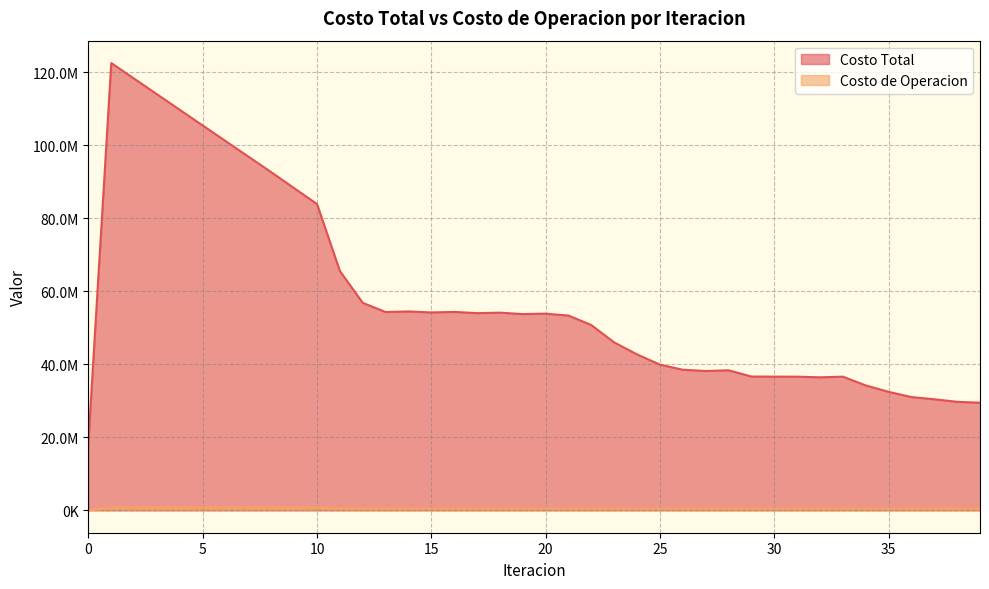

True or false: Costo Total has a value of 167599034.4 at 5.

False